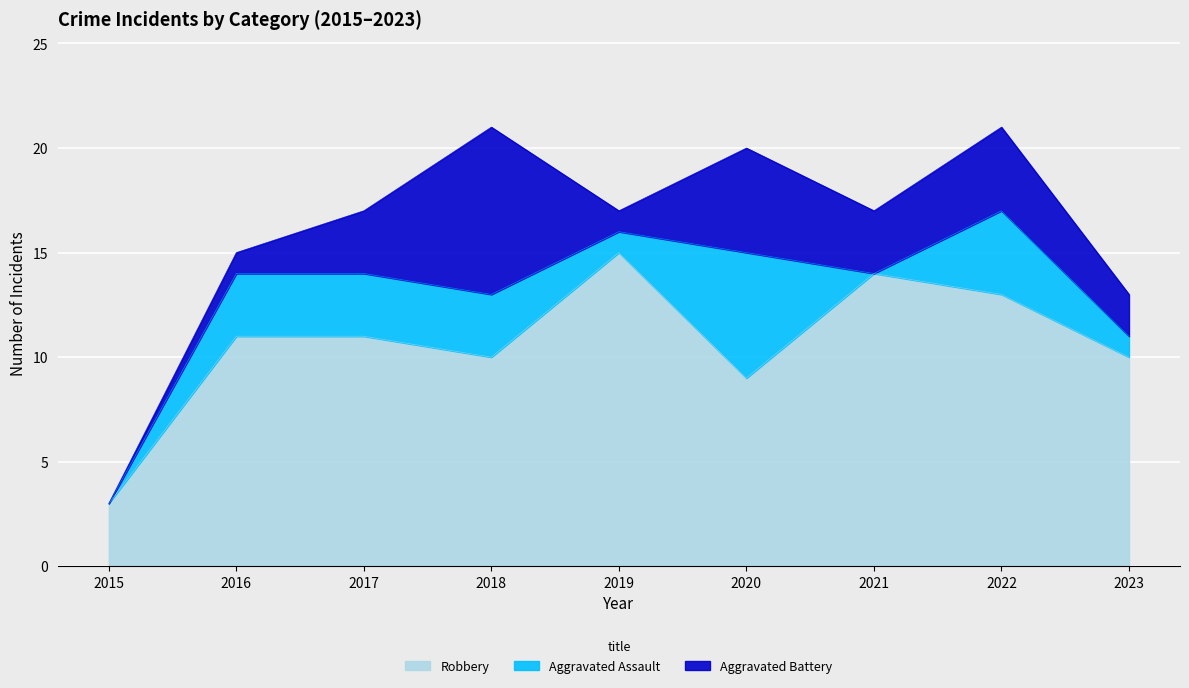

How many positive values does the Aggravated Battery series have?

8